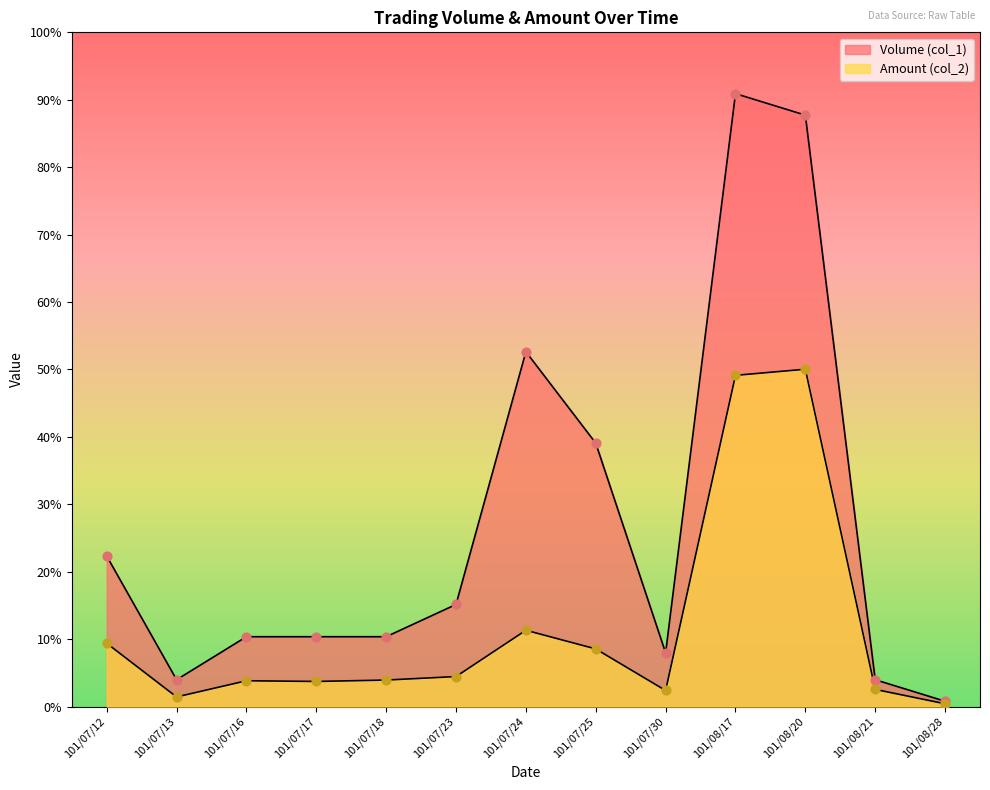

Which series reaches the minimum Y coordinate?

Amount (col_2)